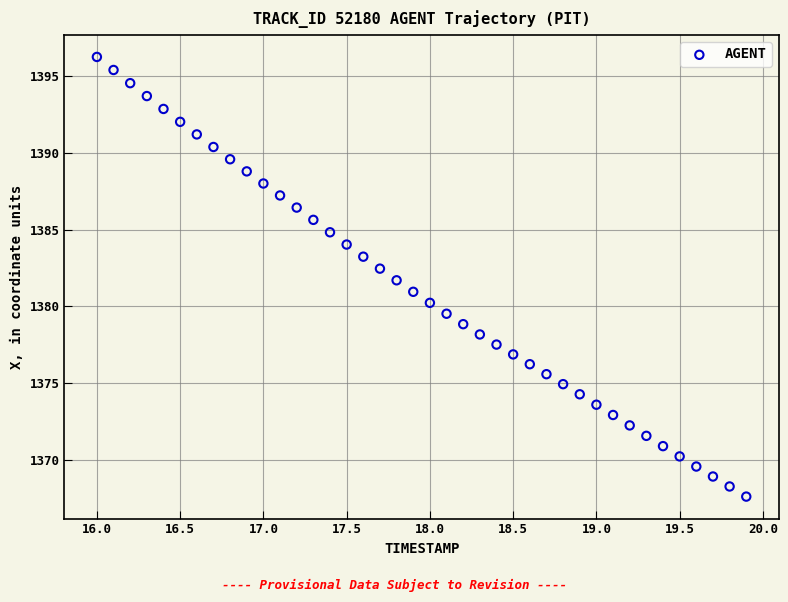

What is the range of X values (max minus min)?

3.9